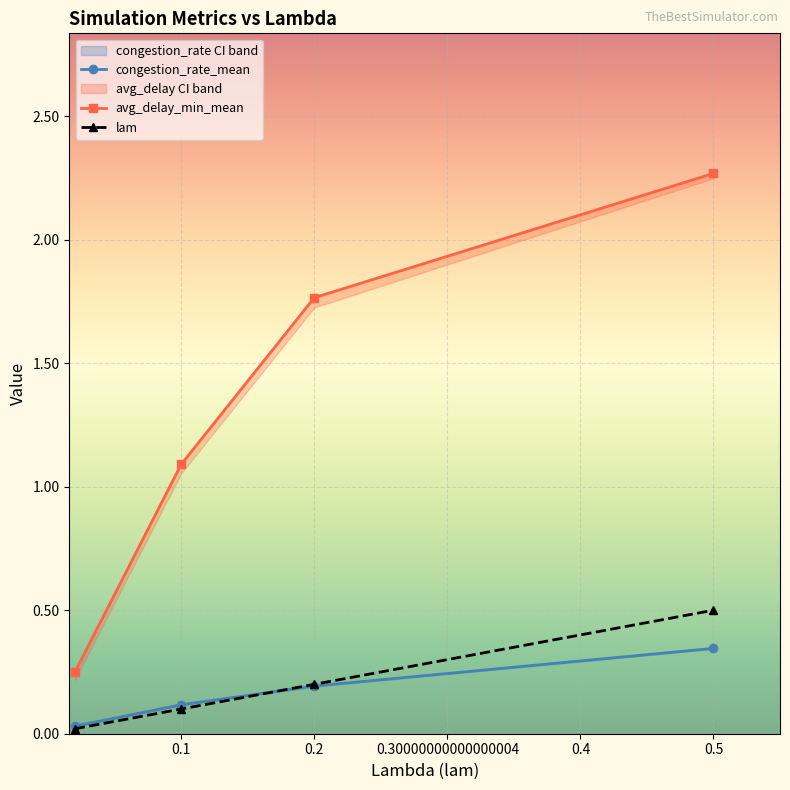

What is the maximum value for avg_delay_min_mean?

2.3